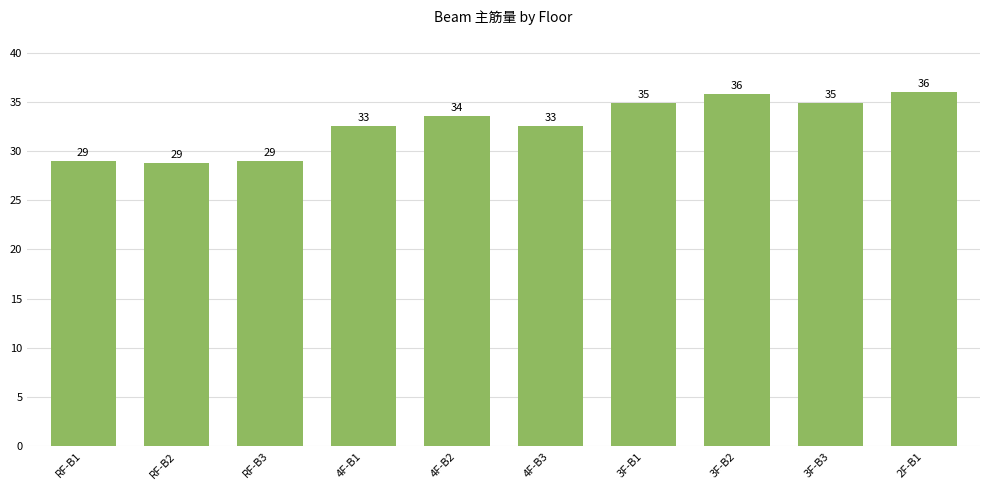

What is the difference between the values at RF-B2 and RF-B3?

0.3